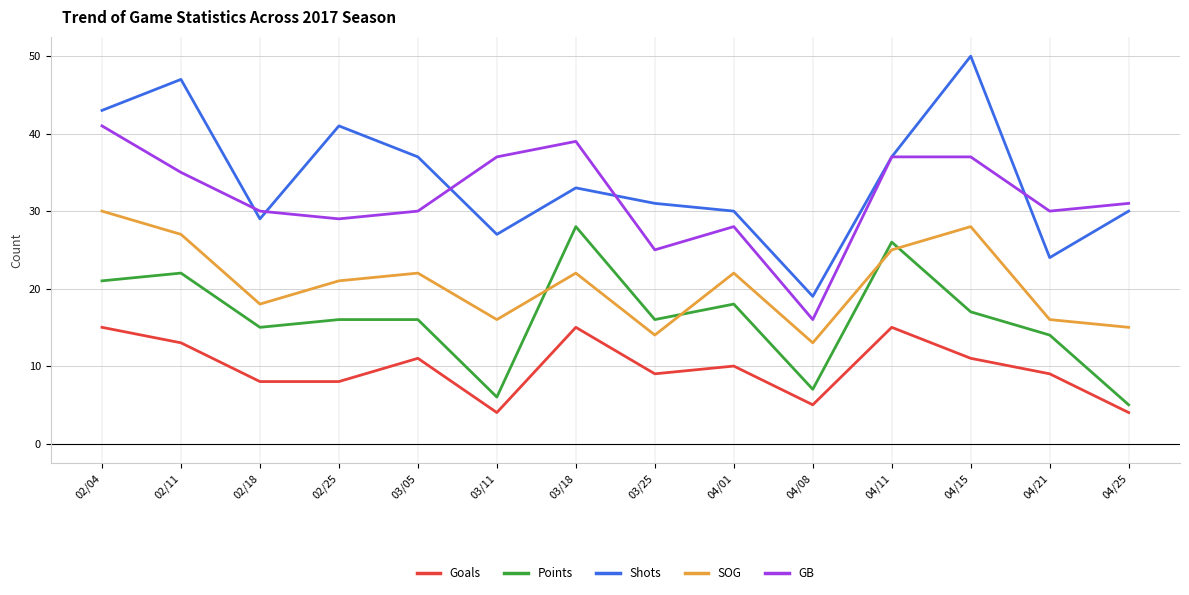

What is the sum of all SOG values?

289